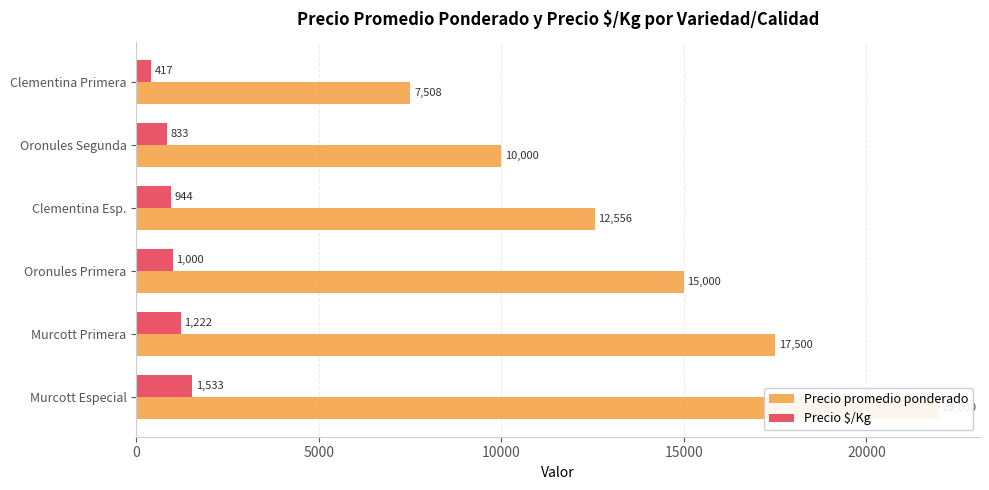

What is the difference between the second highest and second lowest values in the Precio promedio ponderado series?

7500